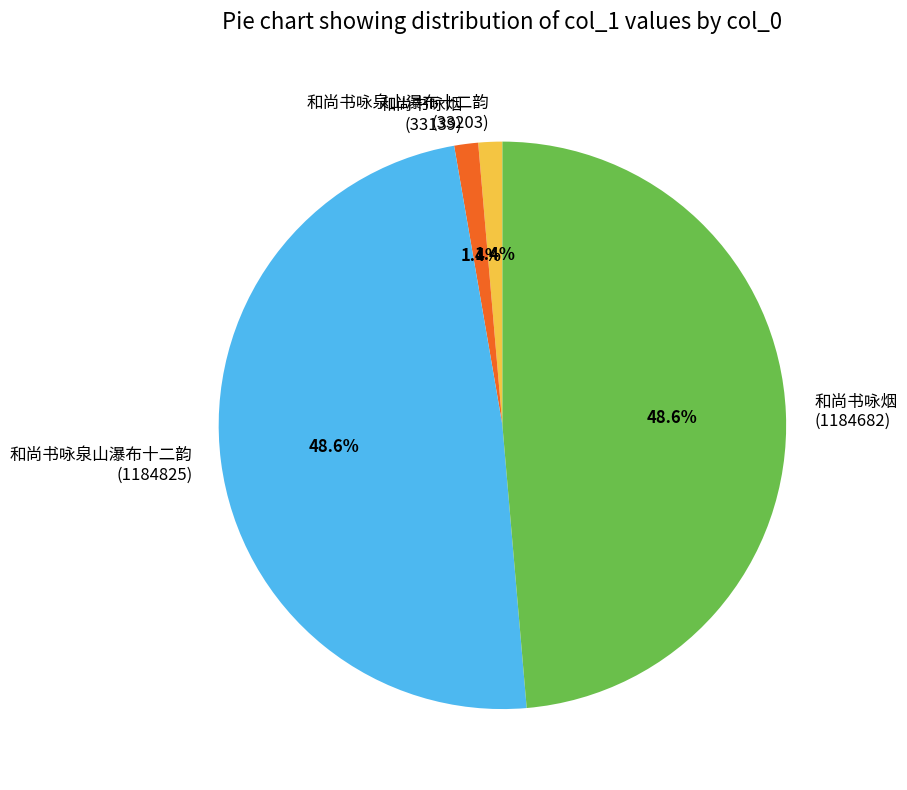

To the nearest percent, what percentage of the pie is 和尚书咏泉山瀑布十二韵 (33203)?

1%